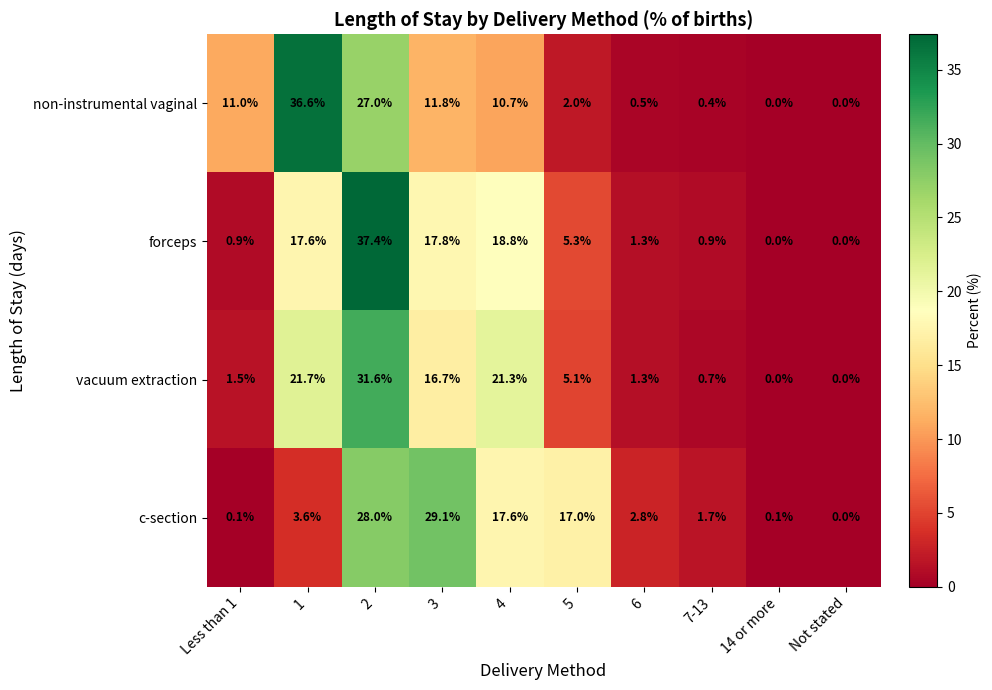

What is the greatest value displayed?

37.4